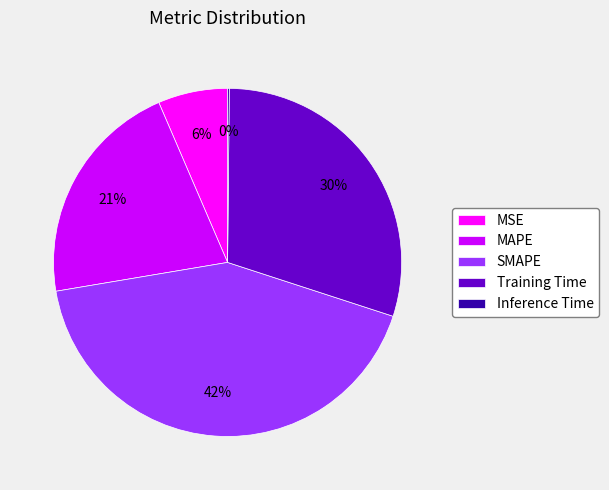

Do MSE and Training Time together represent more than half of the pie?

No